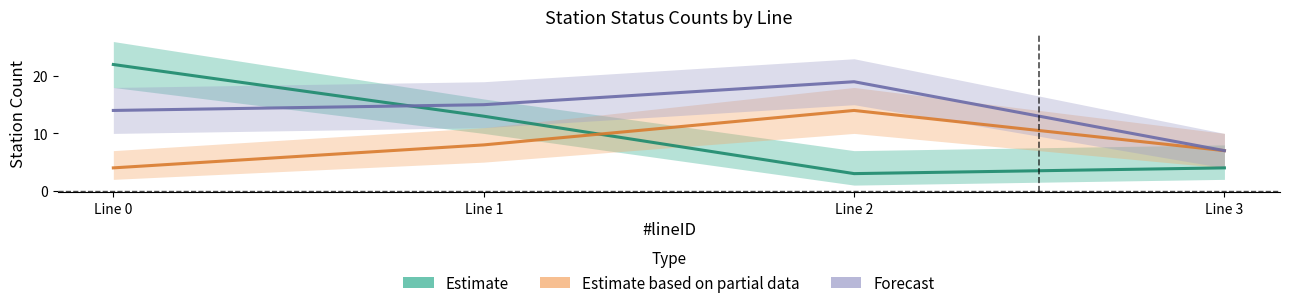

The L_count series shows 2 at Line 3. True or false?

False